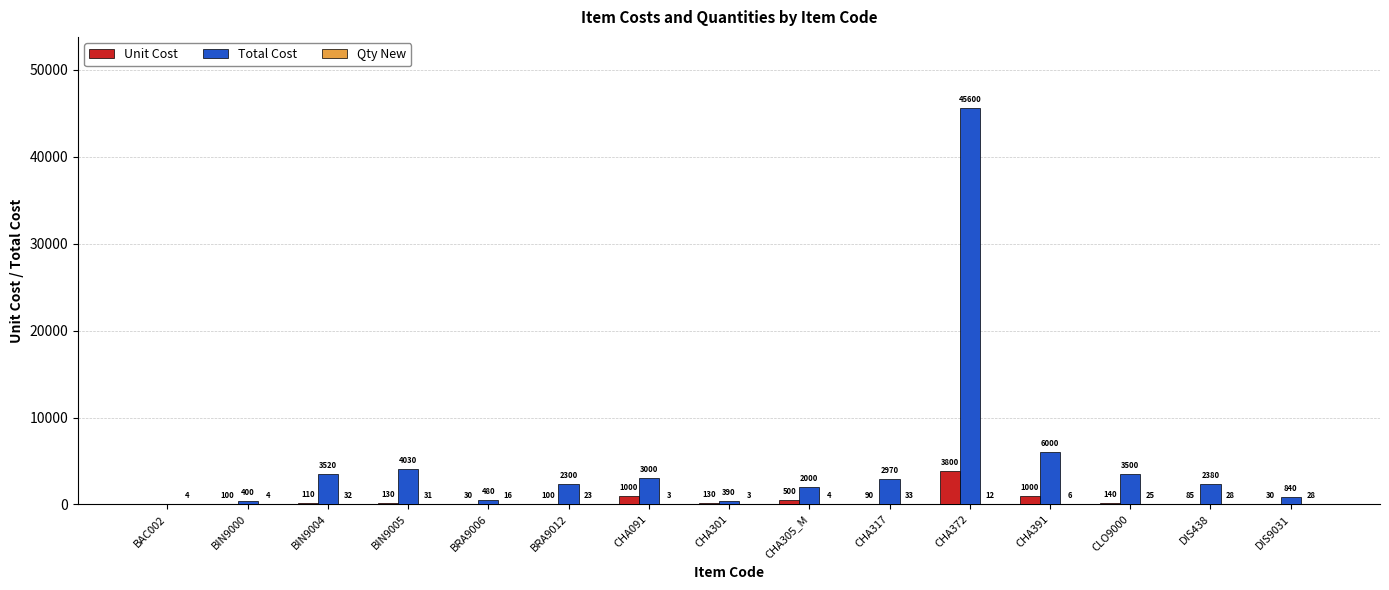

How many distinct data groups are displayed?

3